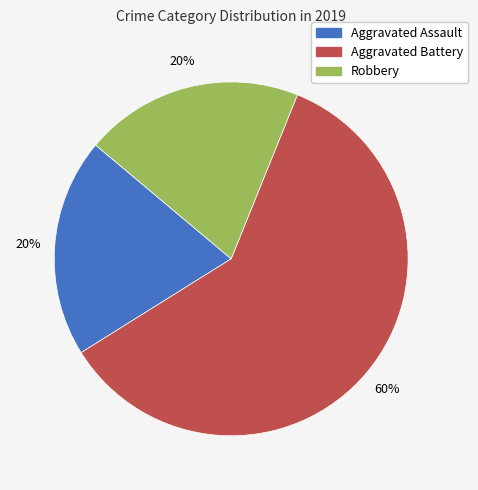

What is the ratio of the value at Robbery to the value at Aggravated Battery?

0.3